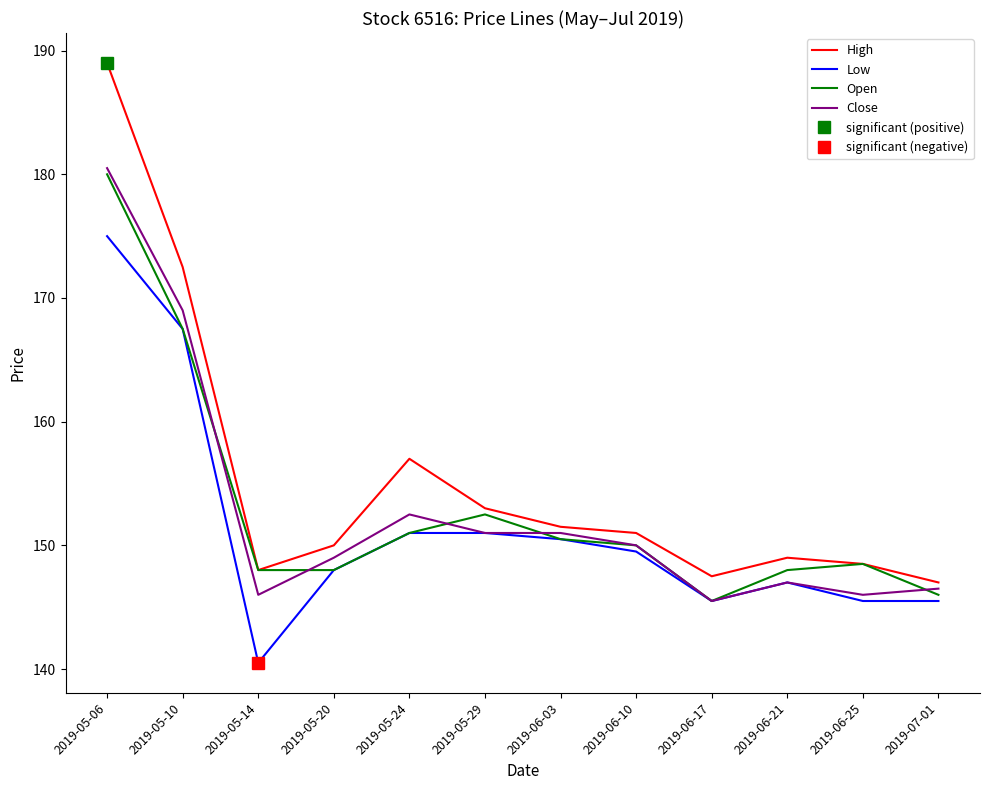

At which label does Open reach its peak?

2019-05-06